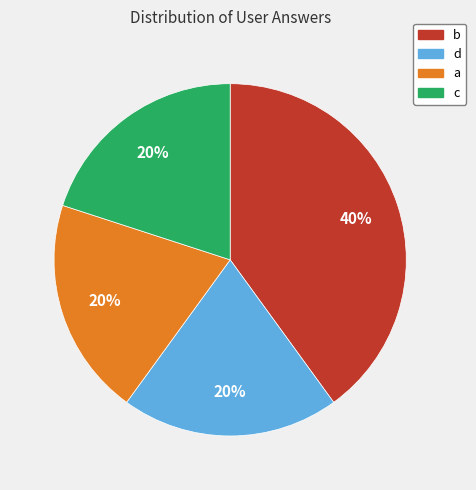

To the nearest percent, what is the difference between the largest and smallest slice percentages?

20%